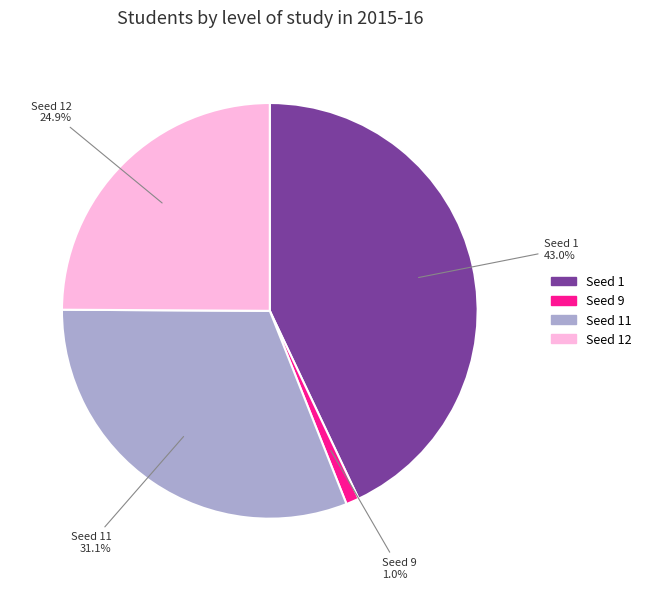

Is there any slice that represents more than half of the pie?

No